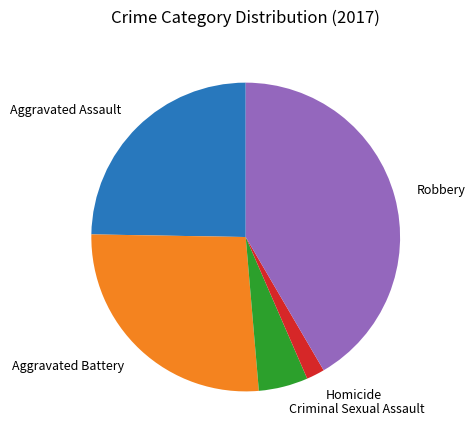

Is the sum of Criminal Sexual Assault and Aggravated Battery greater than half?

No